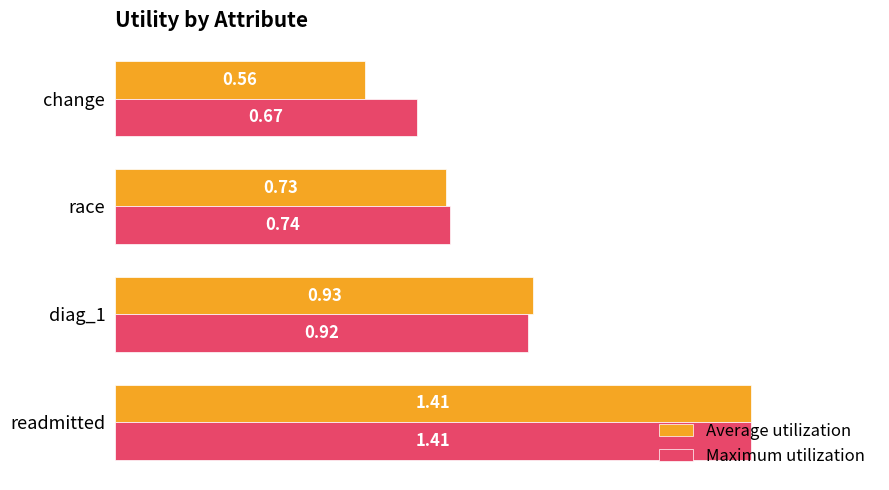

List the labels in order of Average utilization value, smallest first.

change, race, diag_1, readmitted